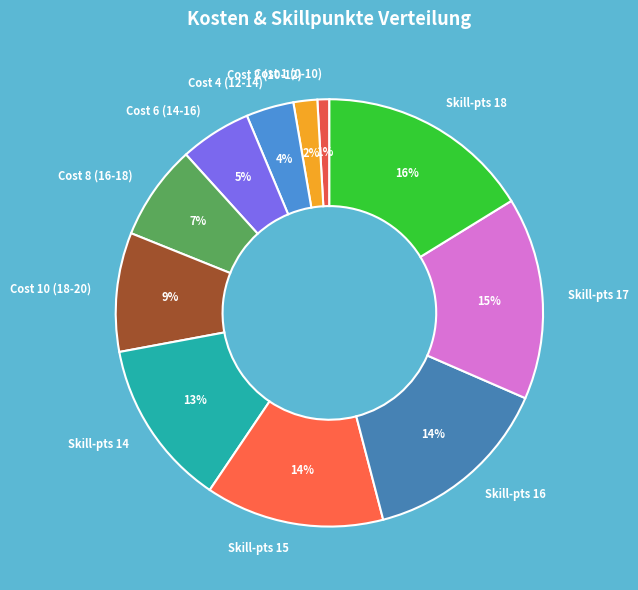

Count the number of slices in the pie.

11